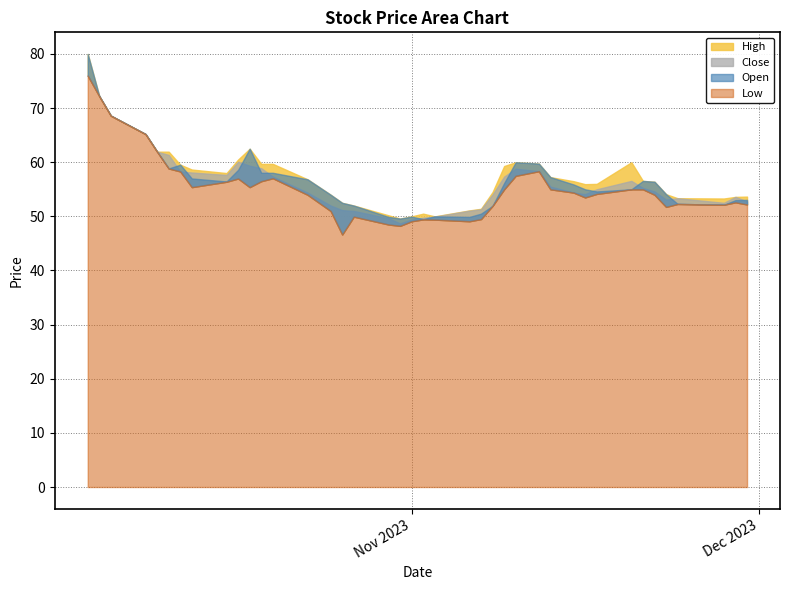

Count the number of categories in the chart.

40